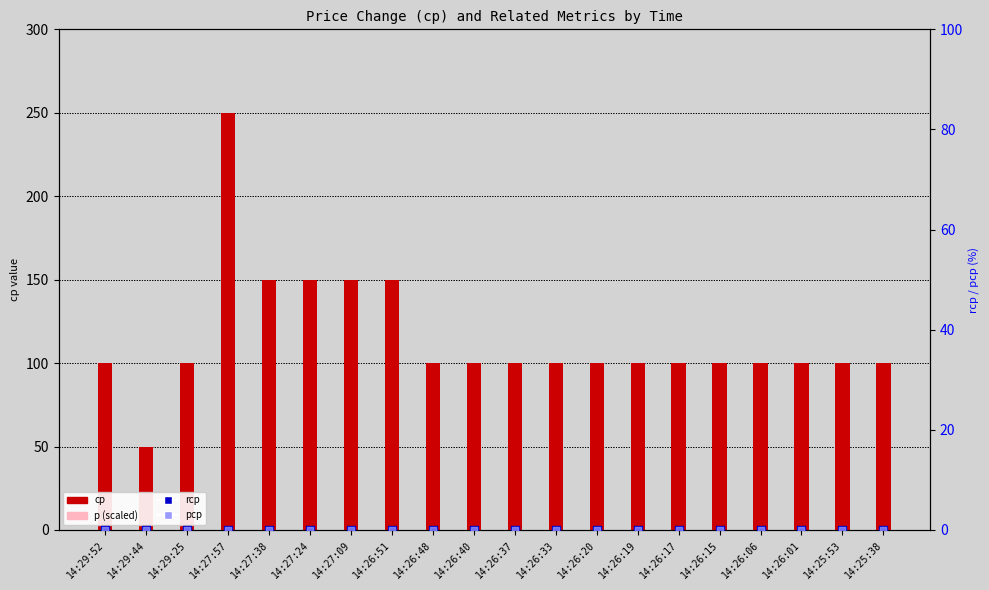

Which series contains the lowest Y value?

rcp